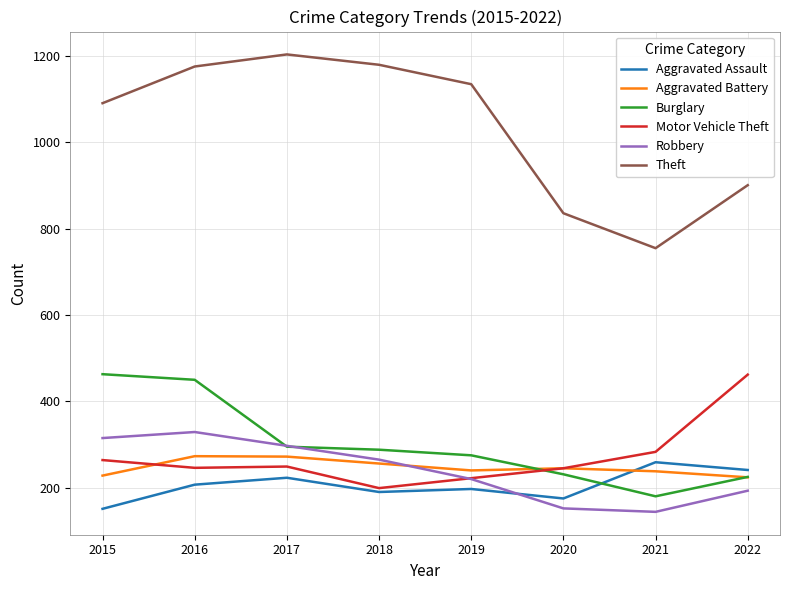

What value does the Aggravated Battery series have at 2016?

273